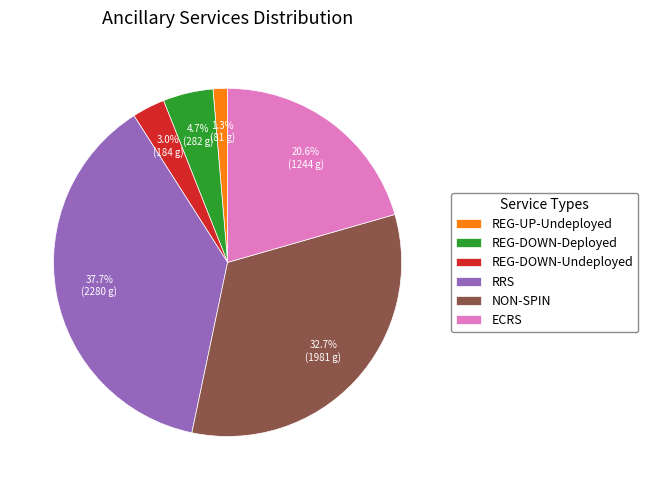

To the nearest percent, what is the combined percentage of REG-DOWN-Undeployed and NON-SPIN?

36%